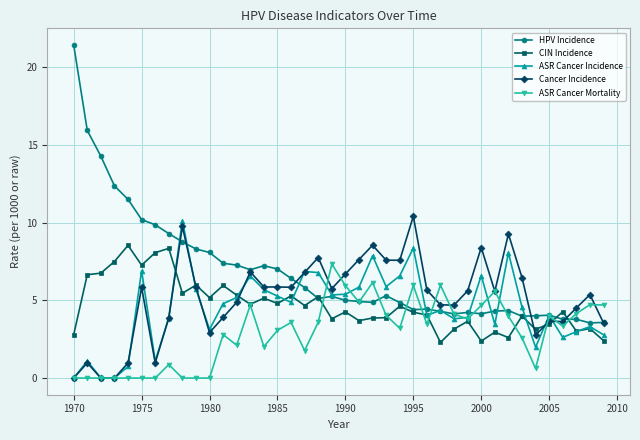

Which series has the widest spread of values?

HPV Incidence